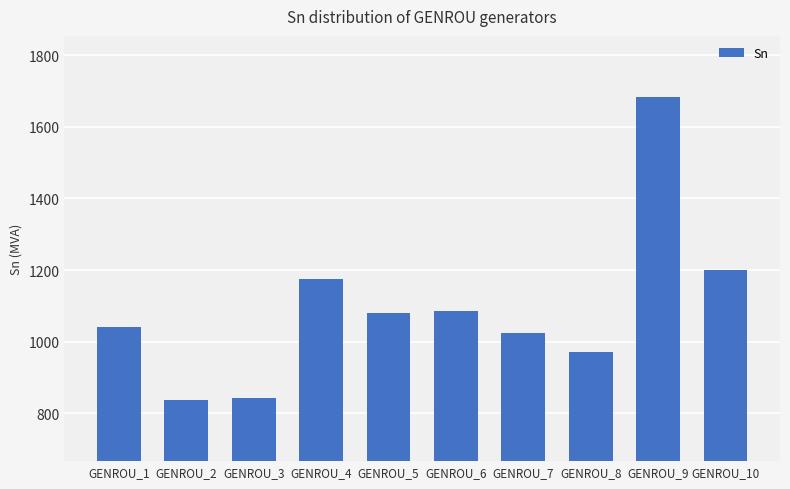

At which label is the value closest to 1260?

GENROU_10